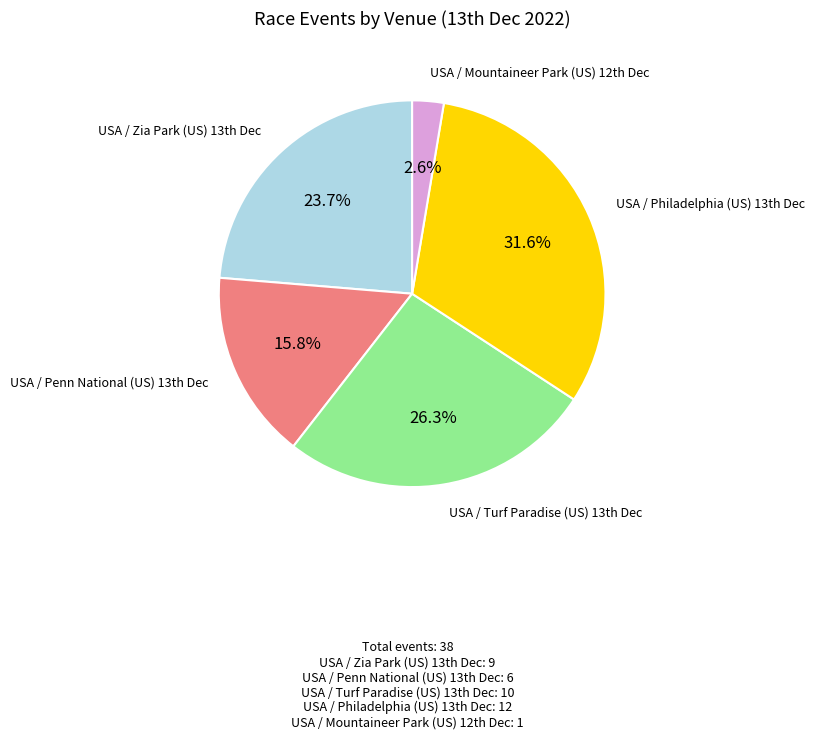

Is there any slice that represents more than half of the pie?

No